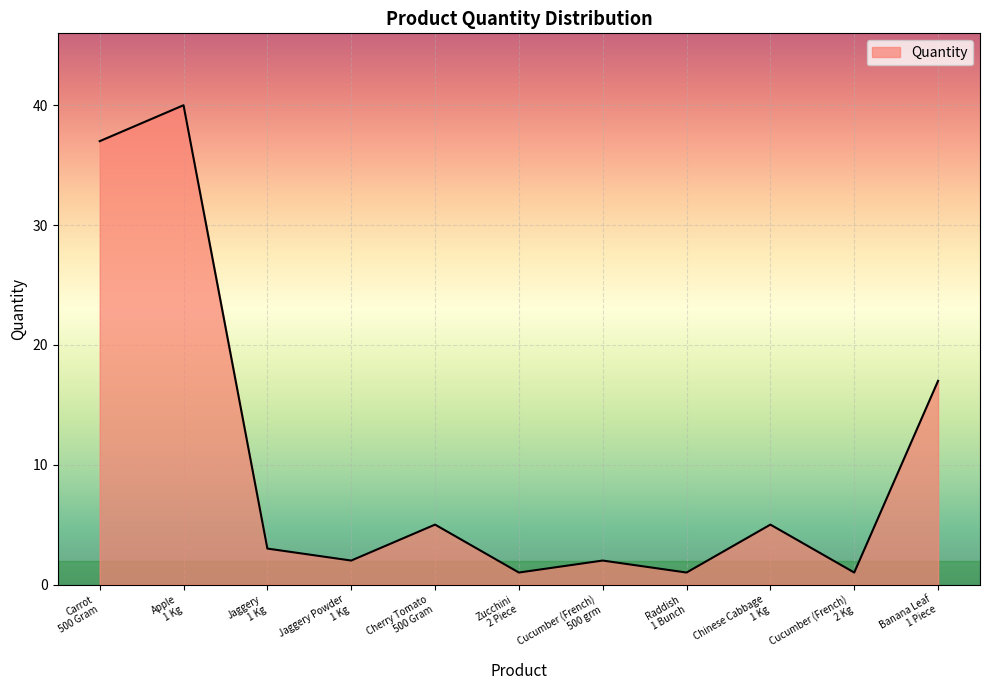

What is the greatest value displayed?

40